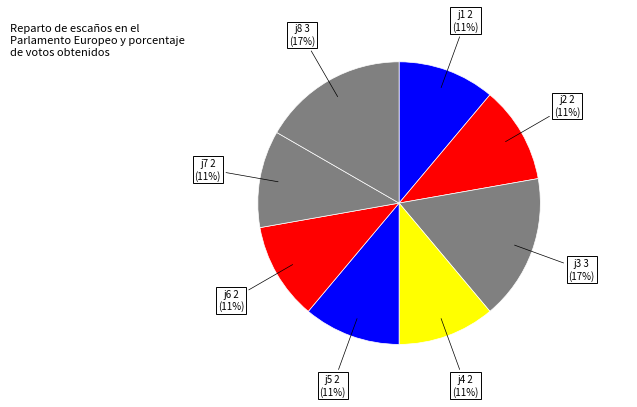

How many slices are in this pie chart?

8